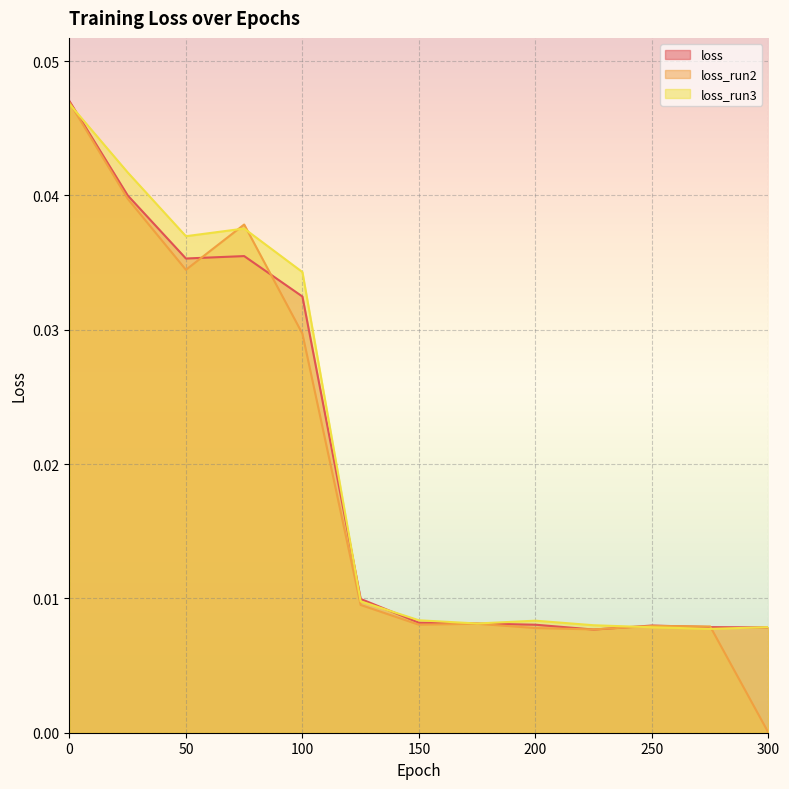

Where is the first local minimum for loss_run3?

50